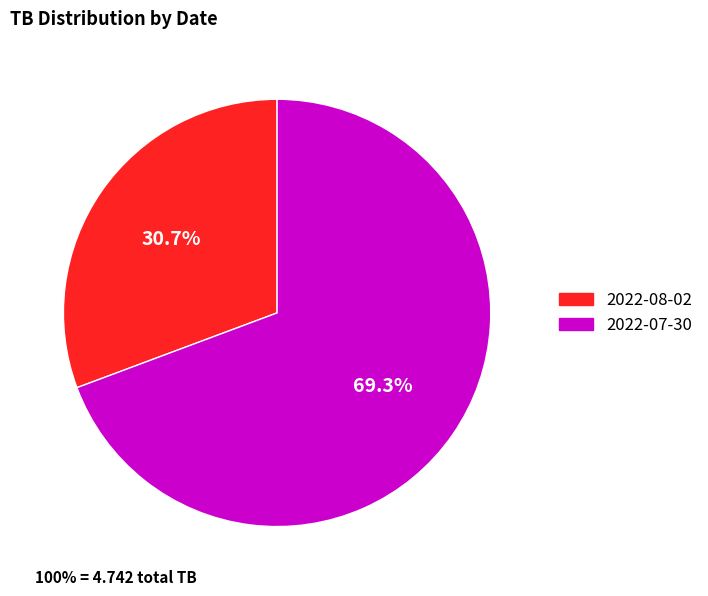

What percentage is the 2022-08-02 slice, to the nearest percent?

31%